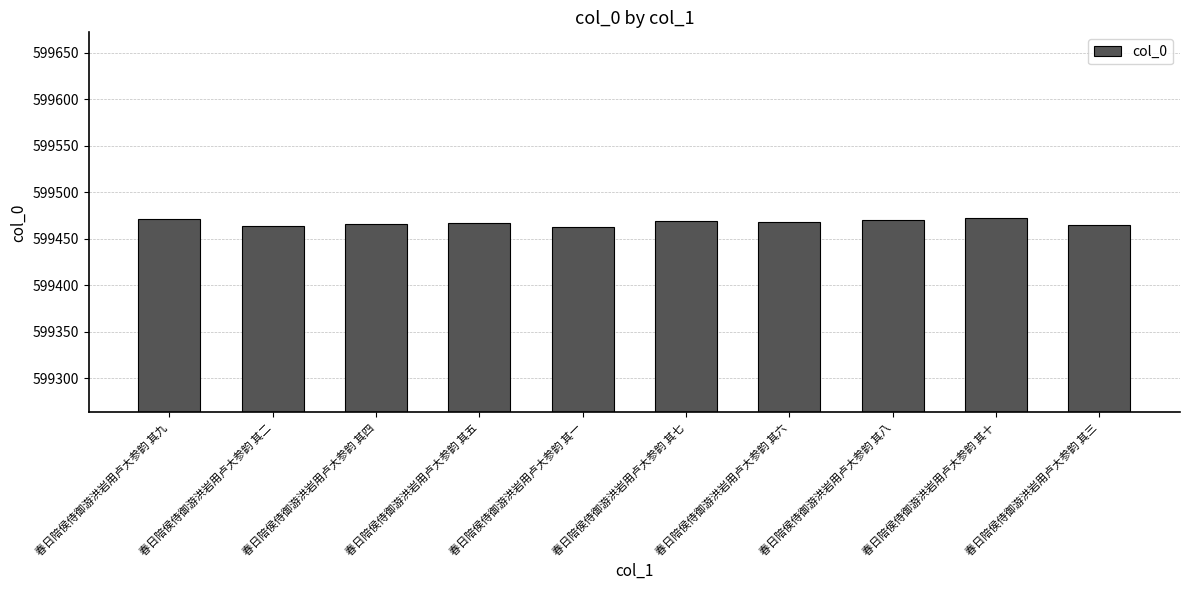

Count the number of categories in the chart.

10